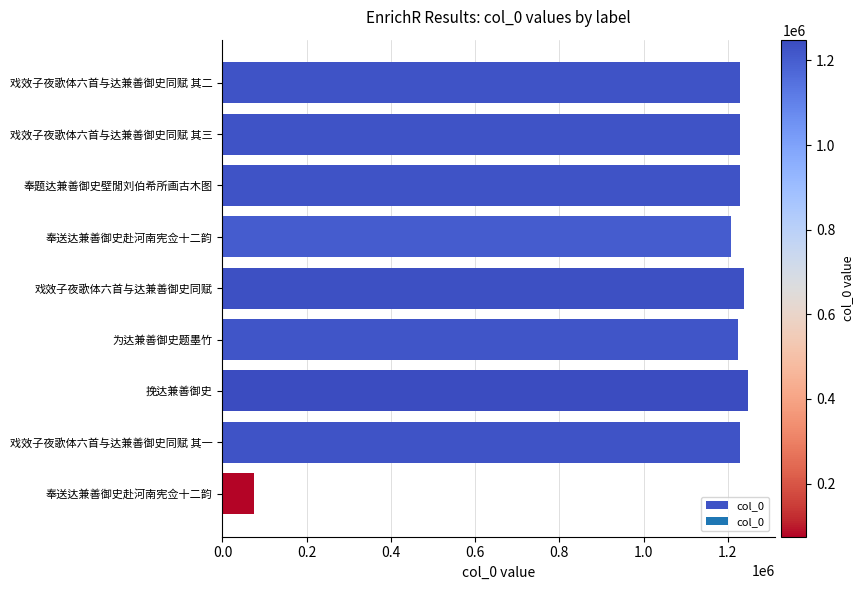

Are the bars horizontal?

Yes